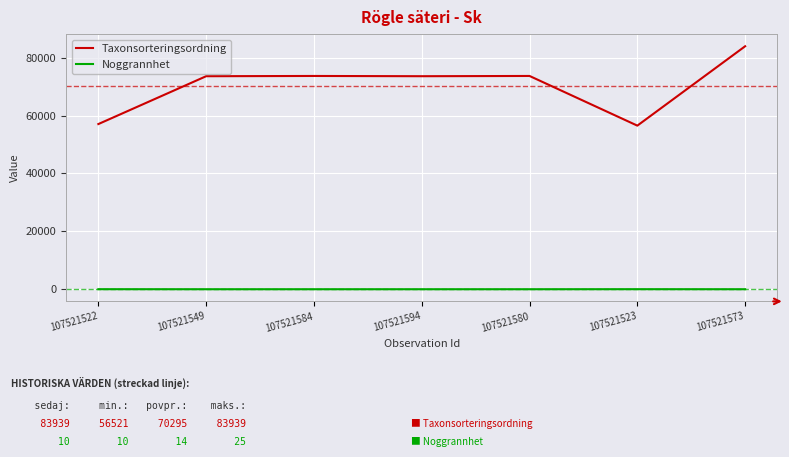

What is the total value across all series at 107521522?

57089